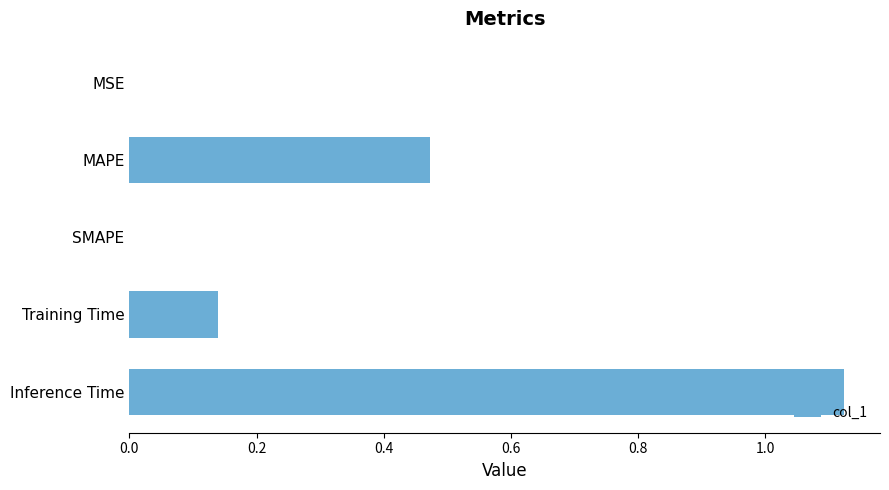

Which label corresponds to the largest value in the chart?

Inference Time